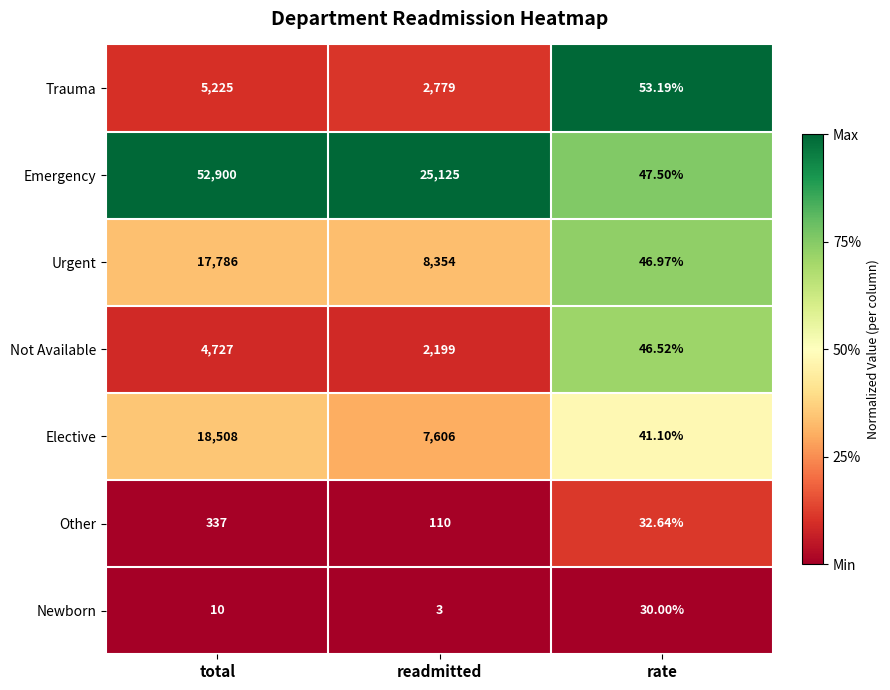

Rank the series by their maximum value, from lowest to highest.

Newborn, Other, Not Available, Trauma, Urgent, Elective, Emergency